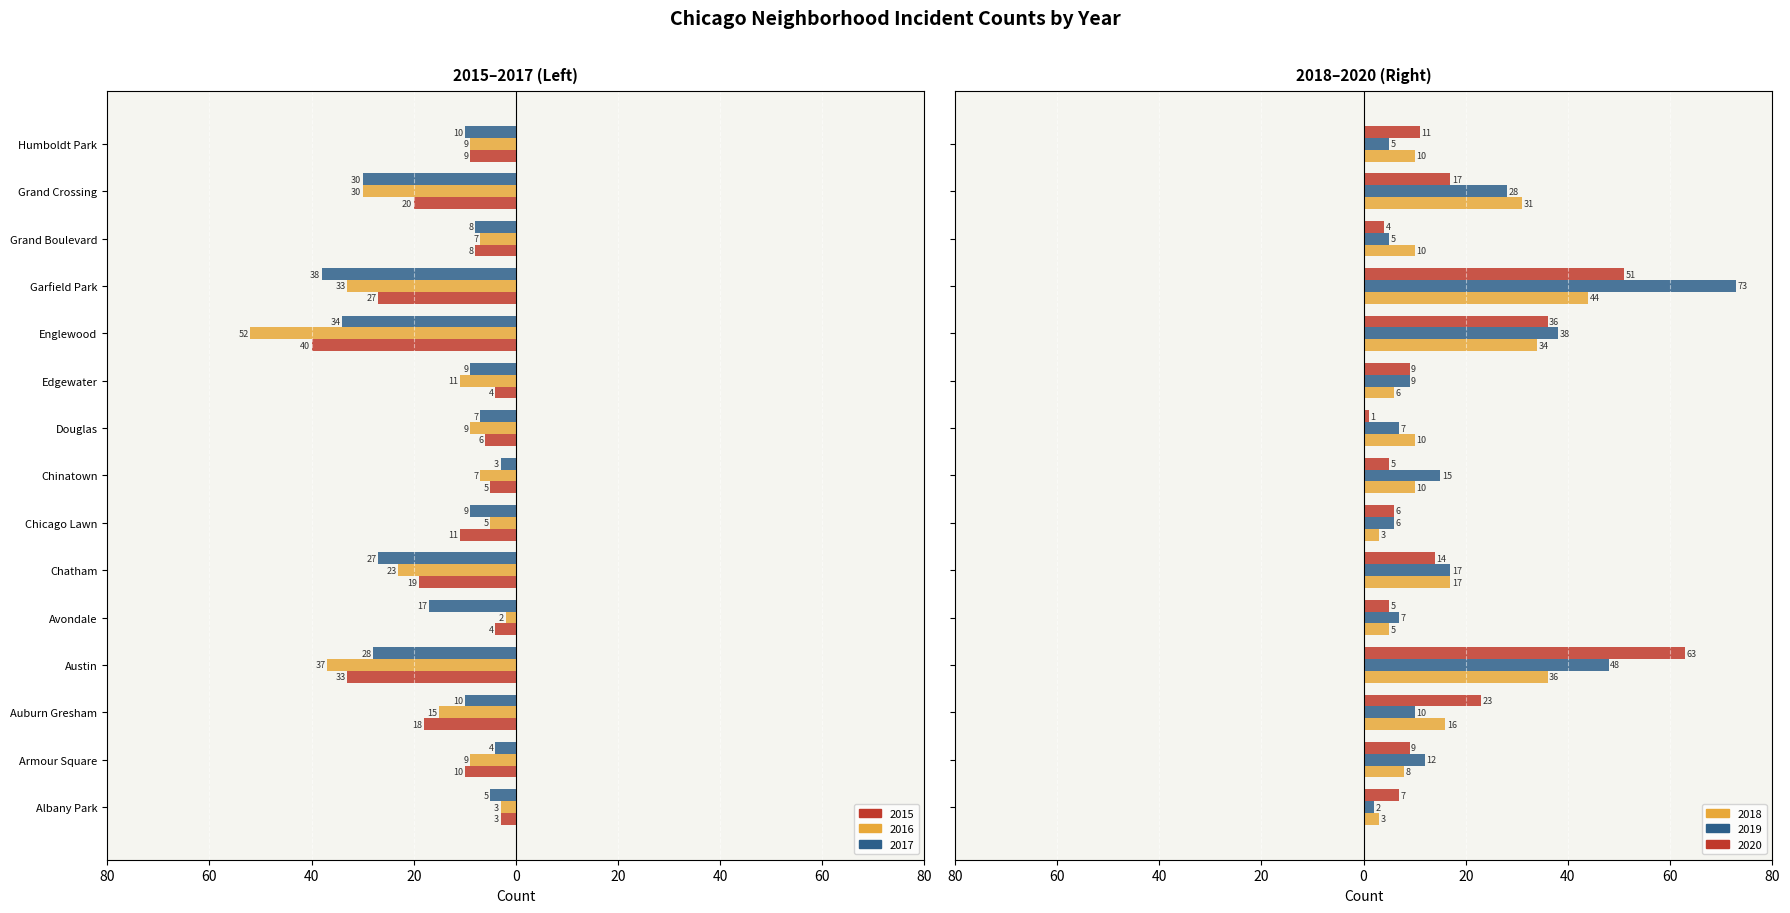

At which label does 2018 first exceed 10?

Auburn Gresham